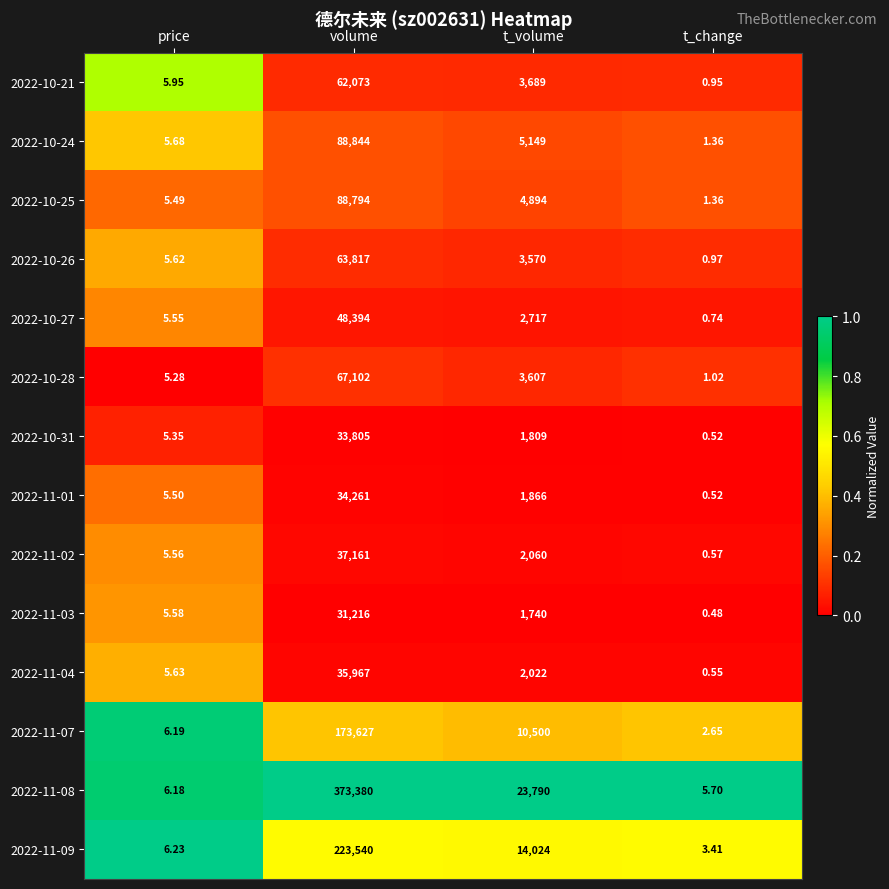

Which category has the lowest value across all series?

t_change